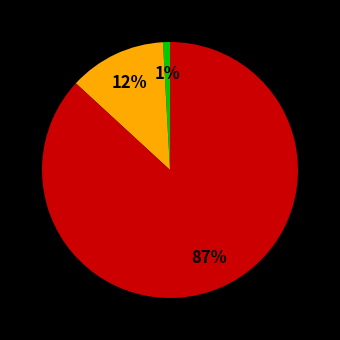

Is there any slice that represents more than half of the pie?

Yes